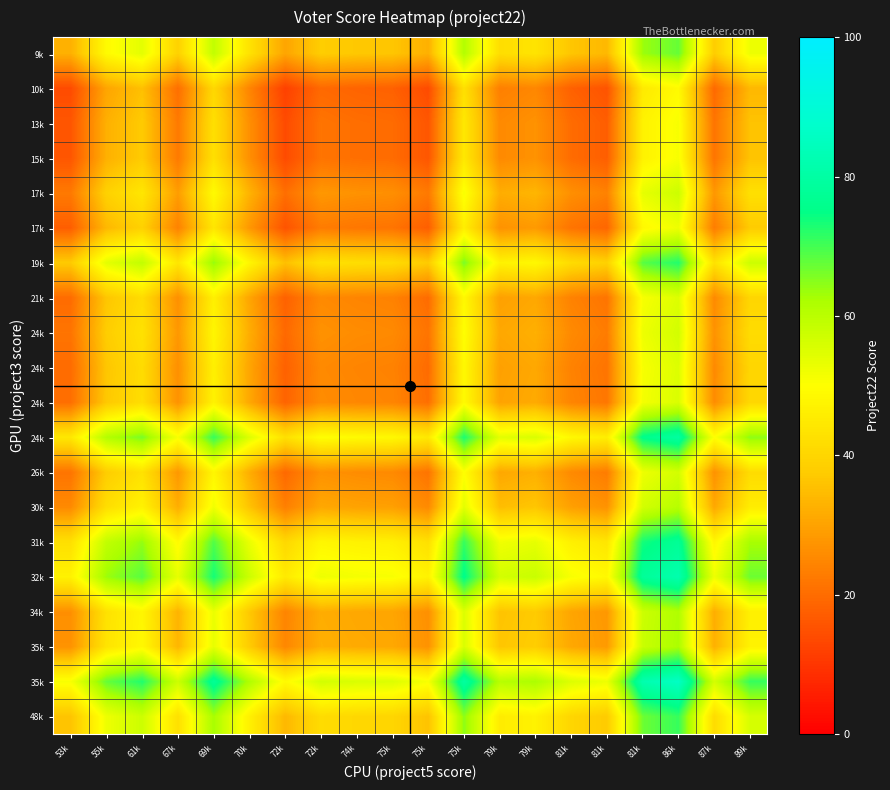

What is the total value across all series at 55k?

889.5